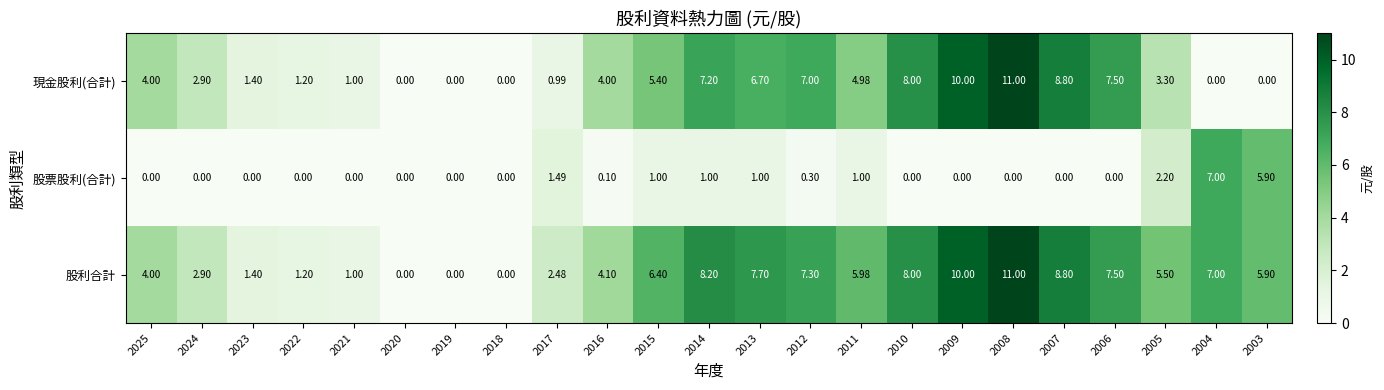

Rank the series by their average value, from highest to lowest.

股利合計, 現金股利(合計), 股票股利(合計)